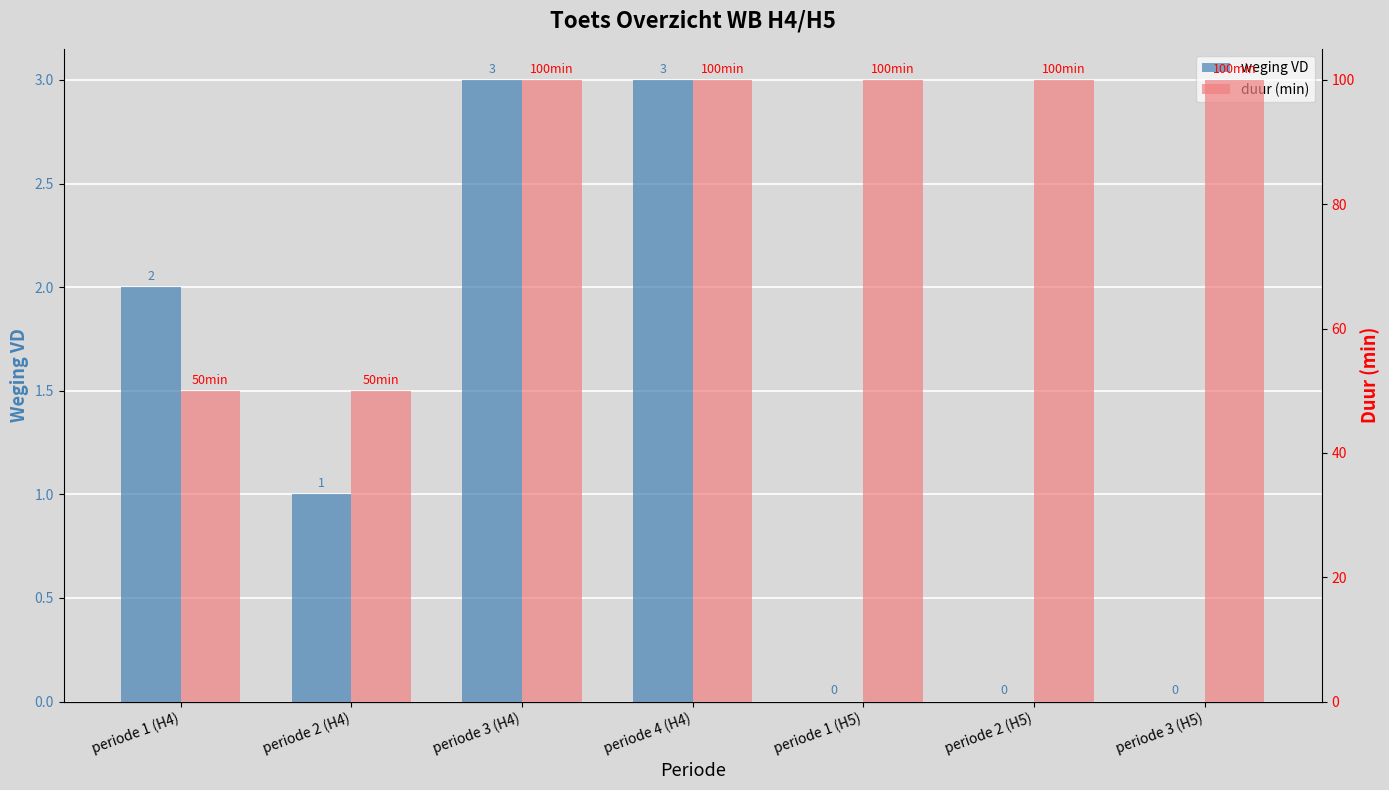

What is the approximate value of duur (min) at periode 1 (H5), to the nearest 10?

100